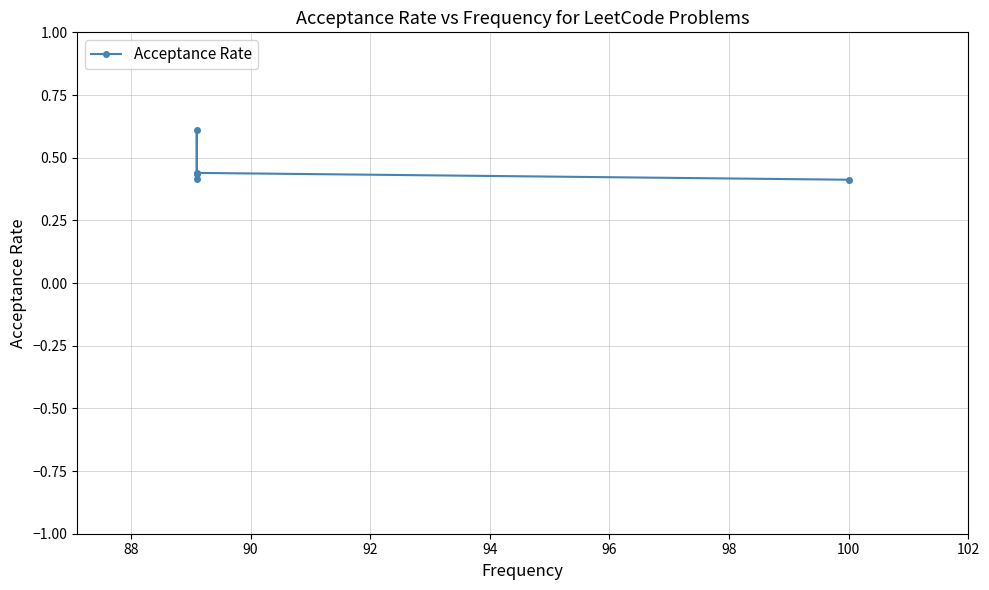

Which has a higher value, 94 or 86?

94